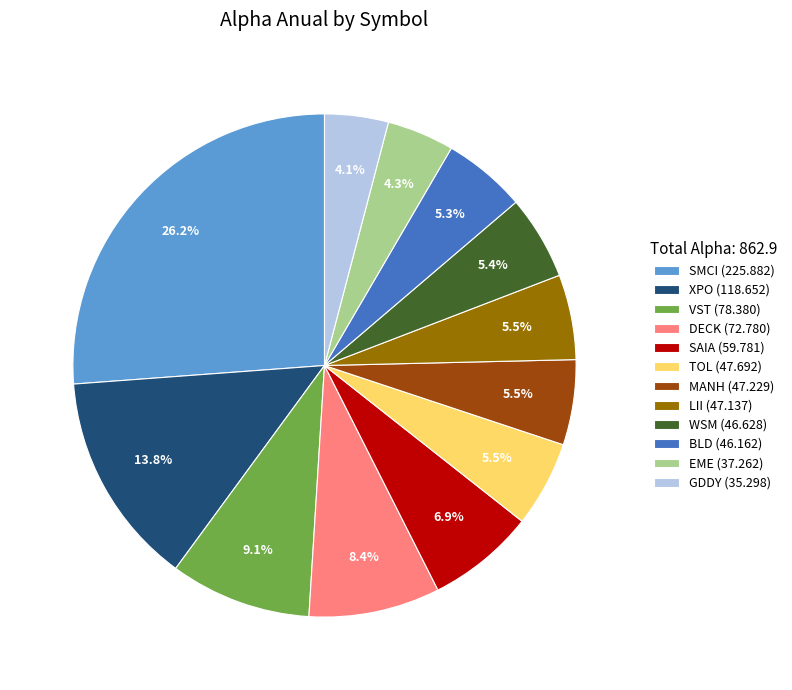

Which has a higher value, DECK (72.780) or VST (78.380)?

VST (78.380)